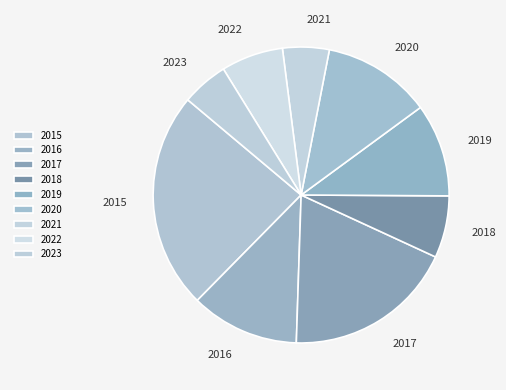

Count the number of slices in the pie.

9